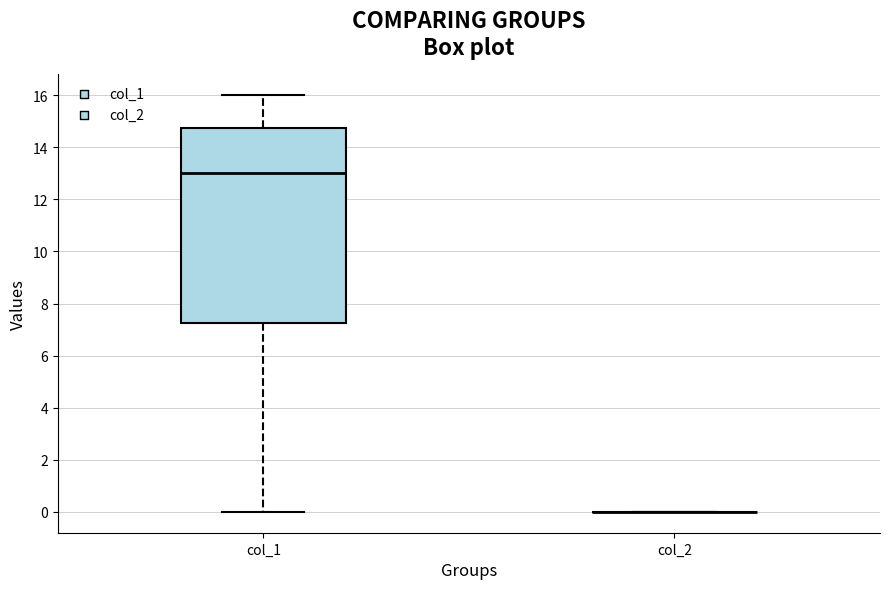

Reading left to right, read every box against the y-axis: the position of its median line, the range the box covers, and the ends of its whiskers. The values are not printed on the chart, so give them approximately, as read against the axis.

col_1: median 13.0, box 7.2 to 14.8, whiskers 0.0 to 16.0
col_2: box collapsed to a line at 0.0, whiskers 0.0 to 0.0